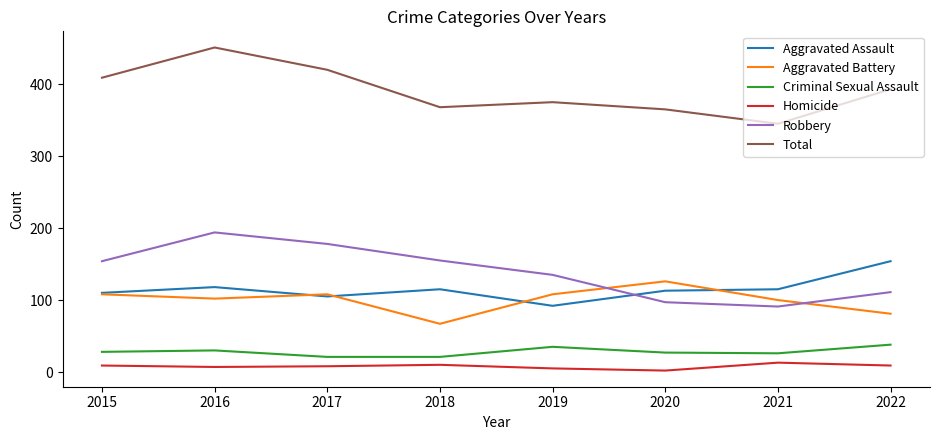

Rank the series by their maximum value, from highest to lowest.

Total, Robbery, Aggravated Assault, Aggravated Battery, Criminal Sexual Assault, Homicide